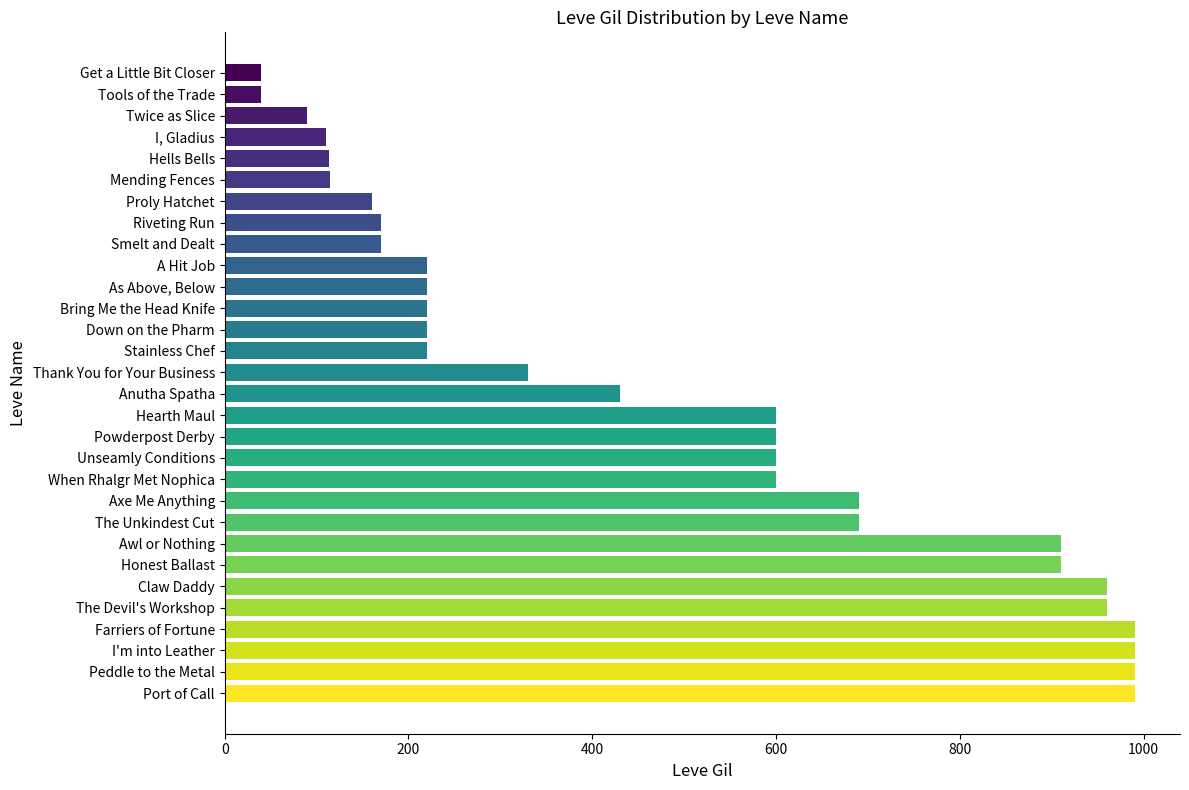

The value at A Hit Job is 220. True or false?

True